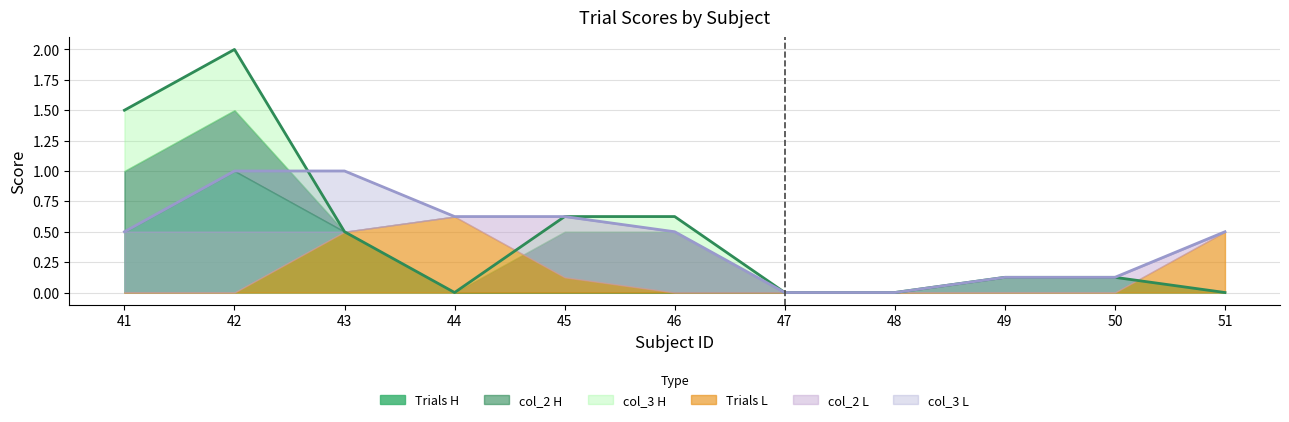

The value of col_3 L at 41 is 0.5. True or false?

True